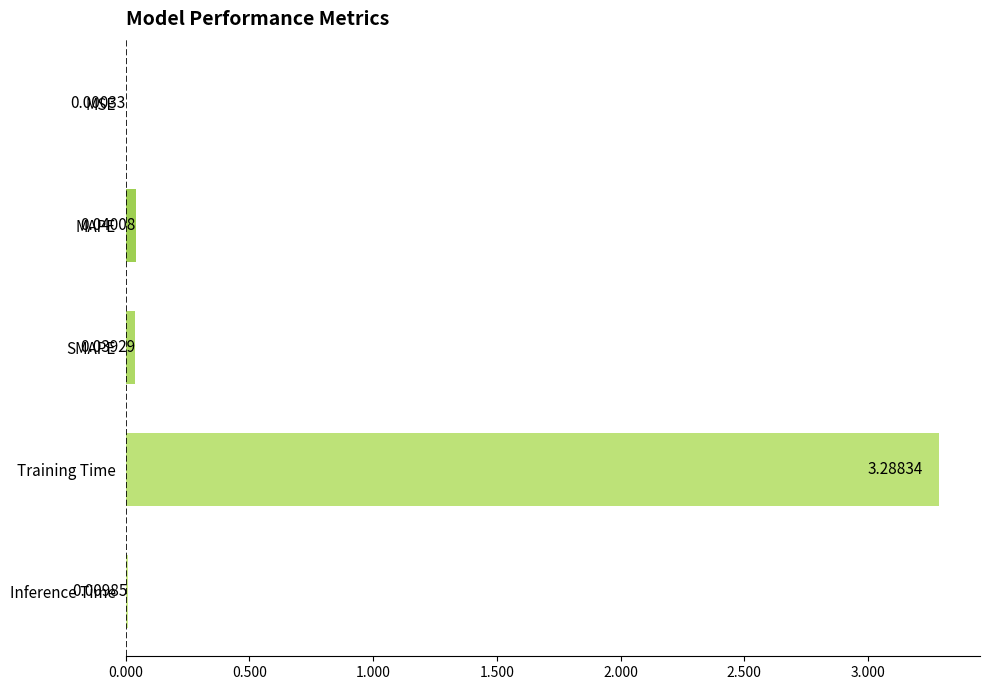

Between MSE and SMAPE, which is larger?

SMAPE